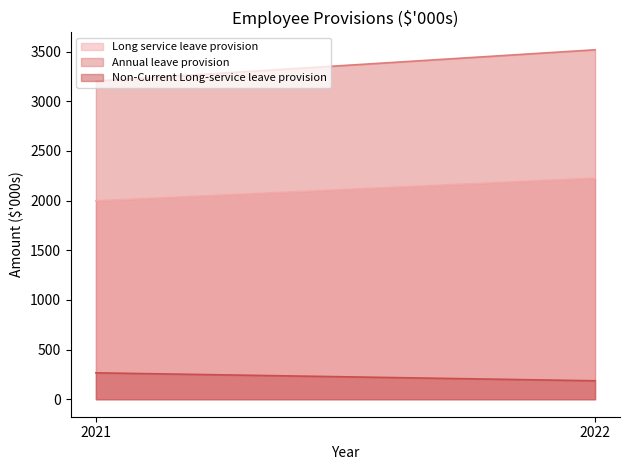

Reading left to right, transcribe all the data shown in this chart.

Long service leave provision: 1998	2226
Annual leave provision: 3204	3518
Non-Current Long-service leave provision: 266	186